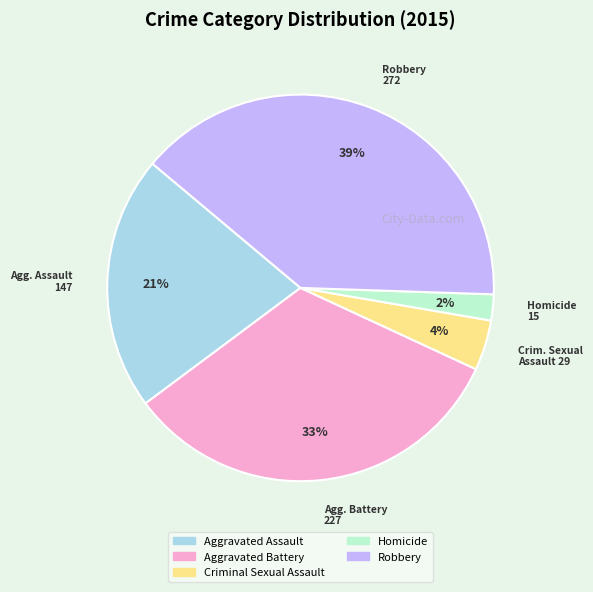

How many segments does this pie chart have?

5